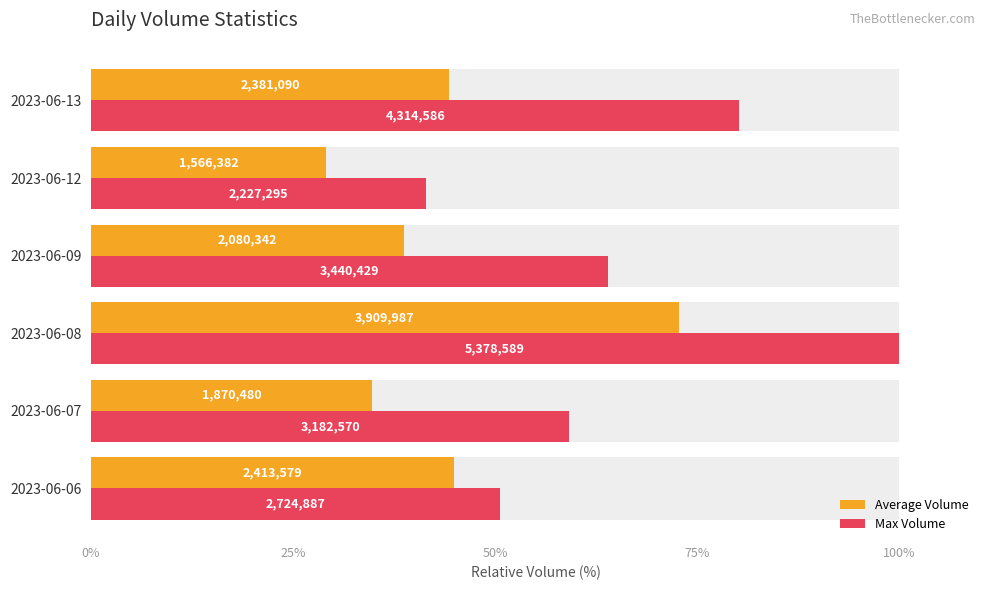

Which series has the largest range (max minus min)?

Max Volume